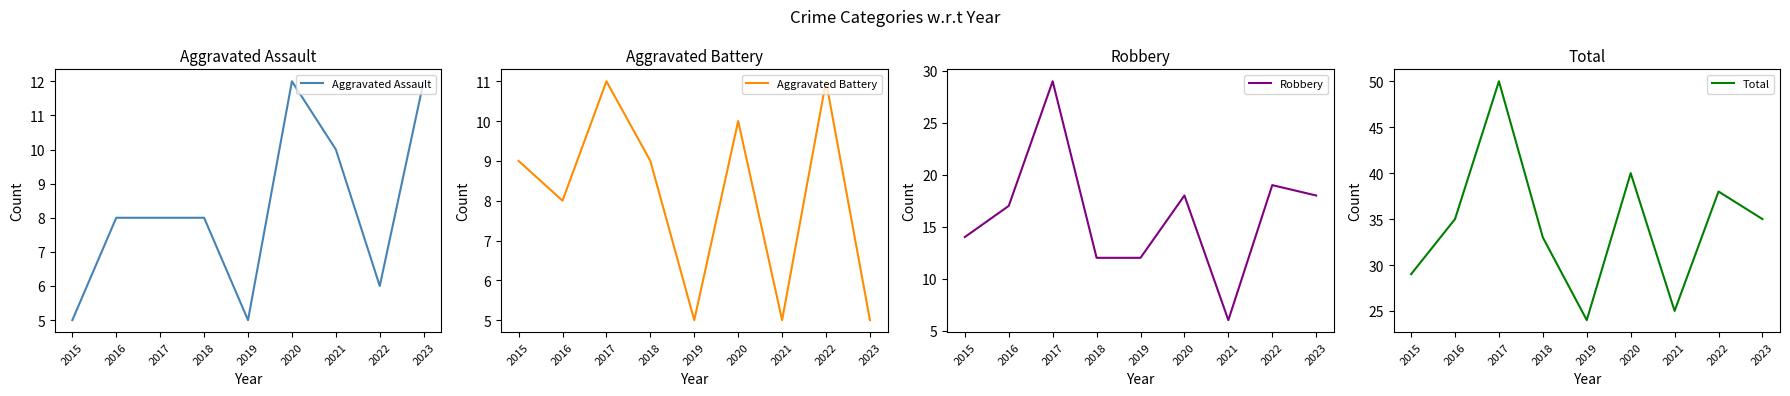

What is the highest value of the Aggravated Assault series?

12